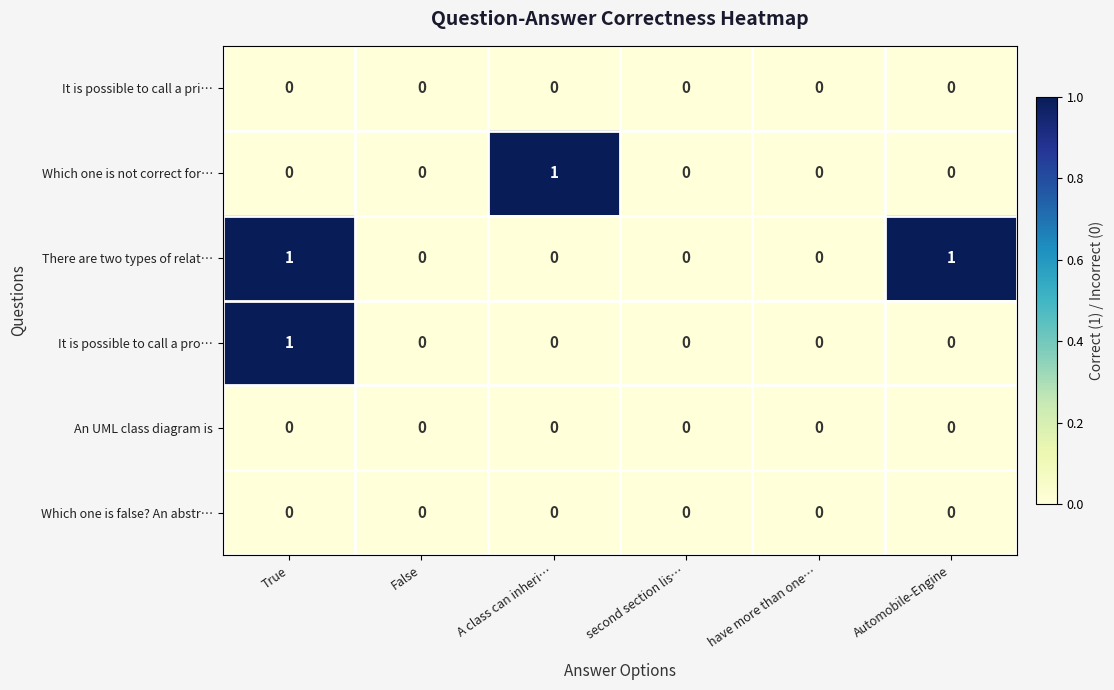

At which label does It is possible to call a pro… reach its peak?

True